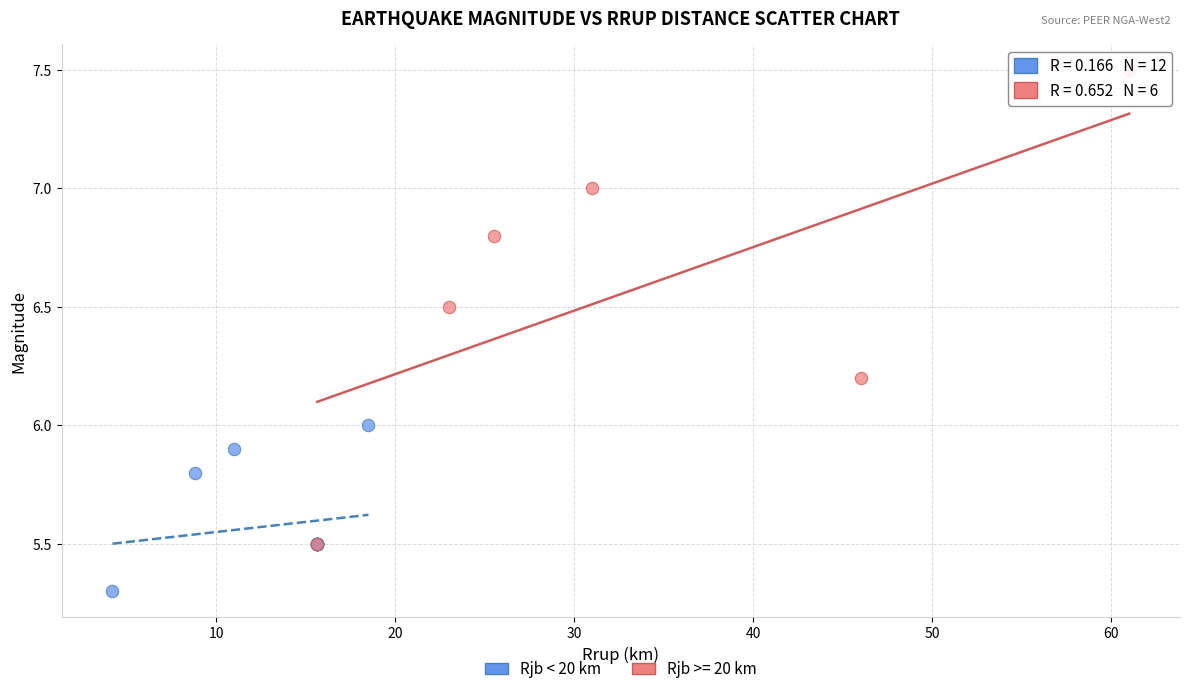

Which series contains the highest Y value?

Rjb >= 20 km